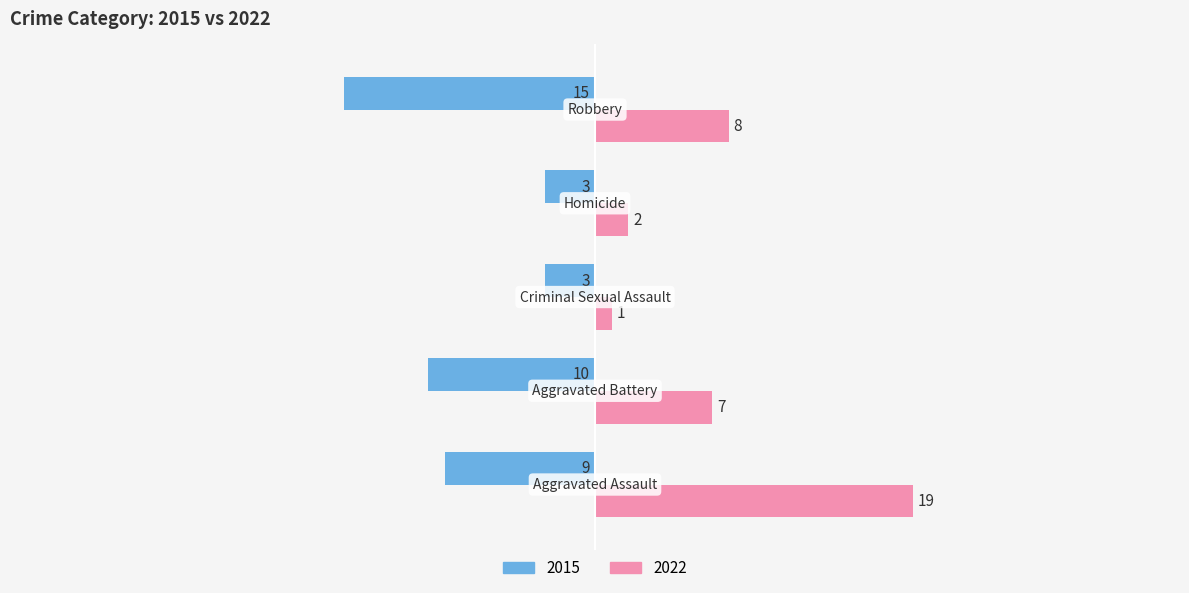

List the series in order of their overall mean, lowest first.

2015, 2022